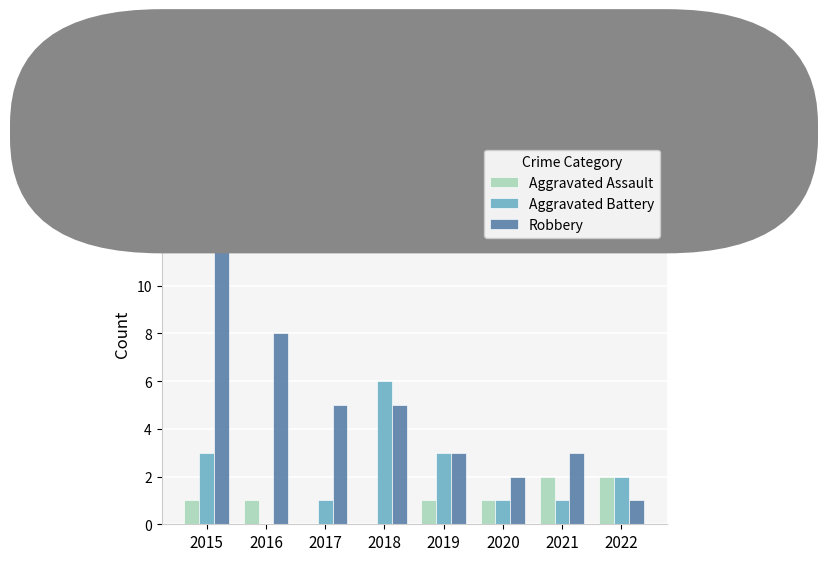

What is the average value of the Robbery series?

5